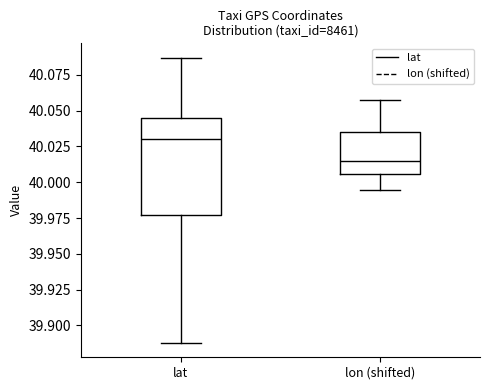

Reading left to right, transcribe this box plot: for each box, give where its median line is, the range the box spans, and where its two whiskers end, as read against the y-axis. The values are not printed on the chart, so give them approximately, as read against the axis.

lat: median 40.030, box 39.975 to 40.045, whiskers 39.890 to 40.085
lon (shifted): median 40.015, box 40.005 to 40.035, whiskers 39.995 to 40.055